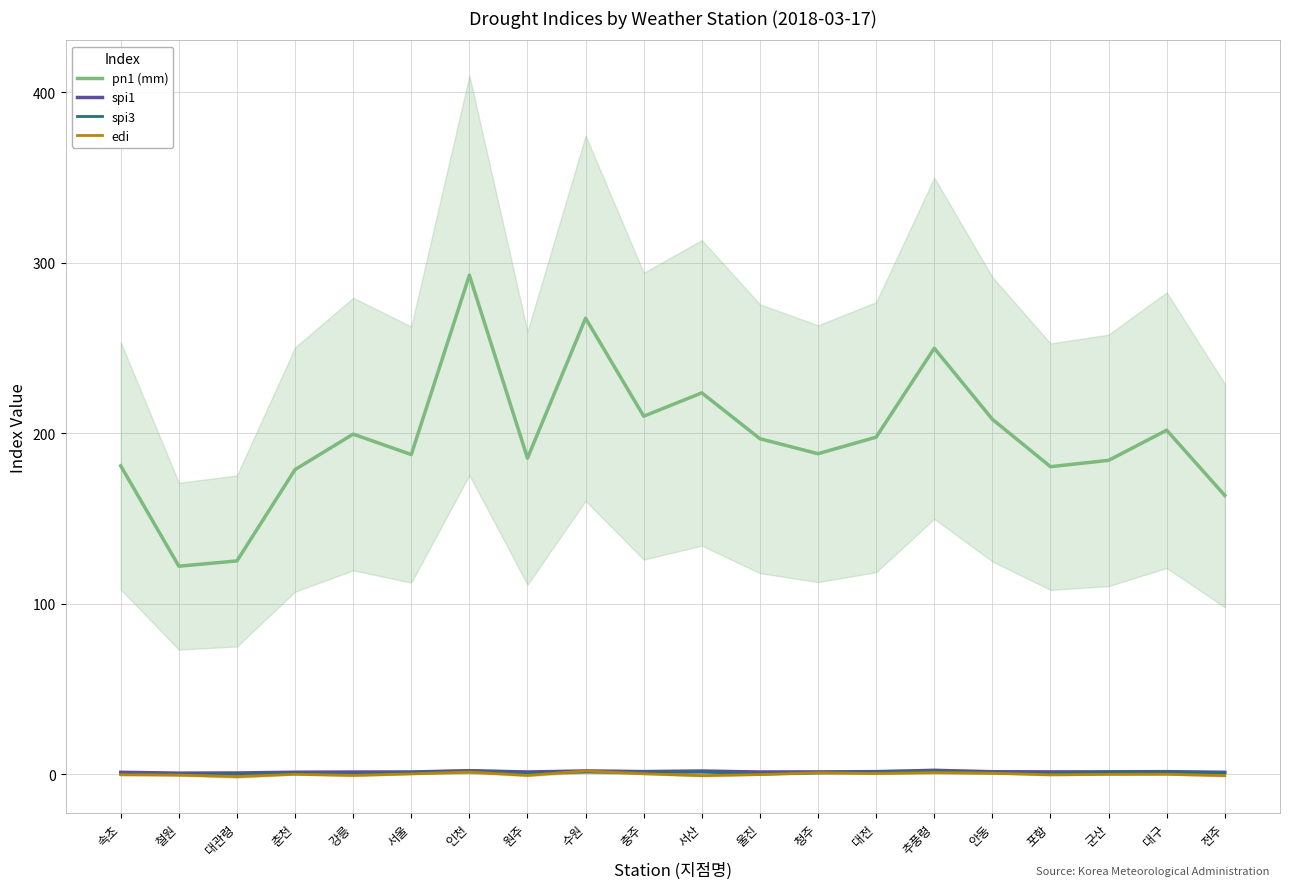

Reading left to right, list all the values displayed in this chart.

pn1 (mm): 180.9	122.0	125.1	178.7	199.5	187.5	292.7	185.4	267.5	210.0	223.7	196.8	188.0	197.7	249.9	208.2	180.4	184.1	201.8	163.5
spi1: 1.1	0.6	0.7	1.1	1.2	1.2	2.0	1.2	1.9	1.5	1.8	1.2	1.3	1.5	2.2	1.4	1.3	1.3	1.4	1.1
spi3: -0.1	-0.3	-0.2	0.5	0.0	0.9	1.5	0.5	1.4	0.9	1.3	0.0	0.8	1.1	1.8	0.8	0.4	1.2	1.1	0.8
edi: -0.4	-0.6	-1.4	-0.1	-0.8	0.1	1.2	-0.8	1.9	0.2	-0.9	-0.3	0.8	0.4	0.9	0.5	-0.4	-0.2	-0.1	-0.9